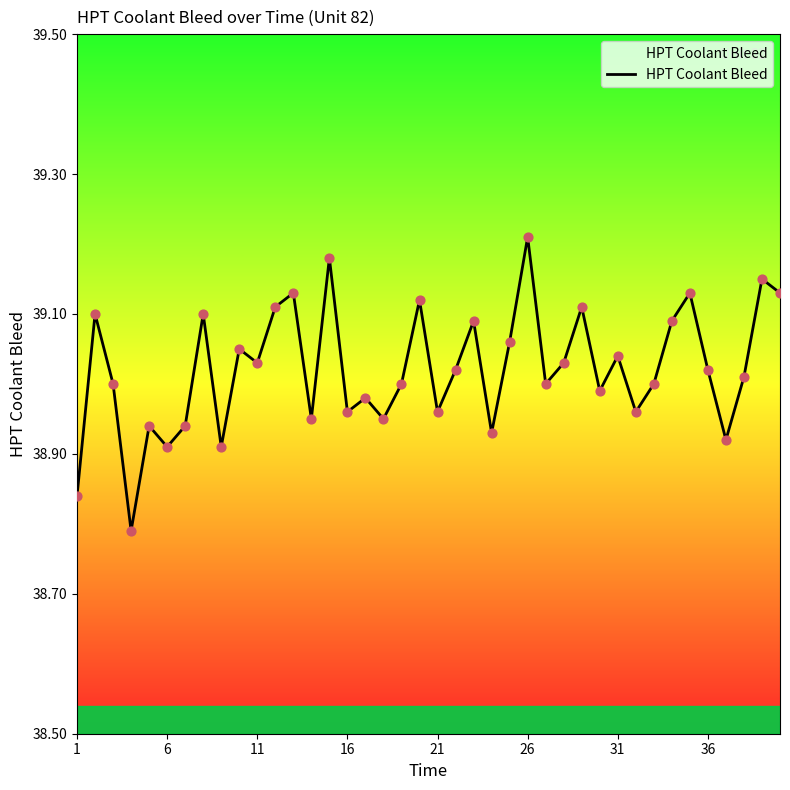

What is the difference between the maximum and minimum values?

0.4